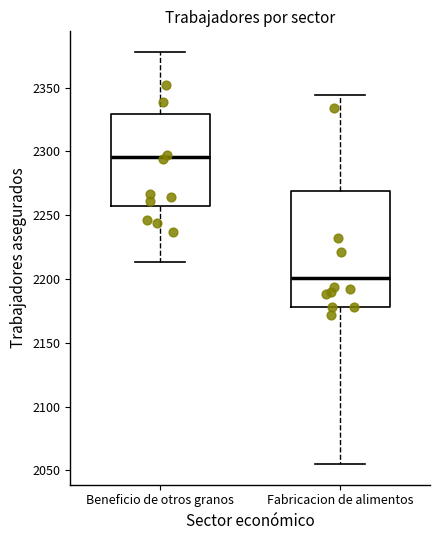

Which box's median line is the highest?

Beneficio de otros granos